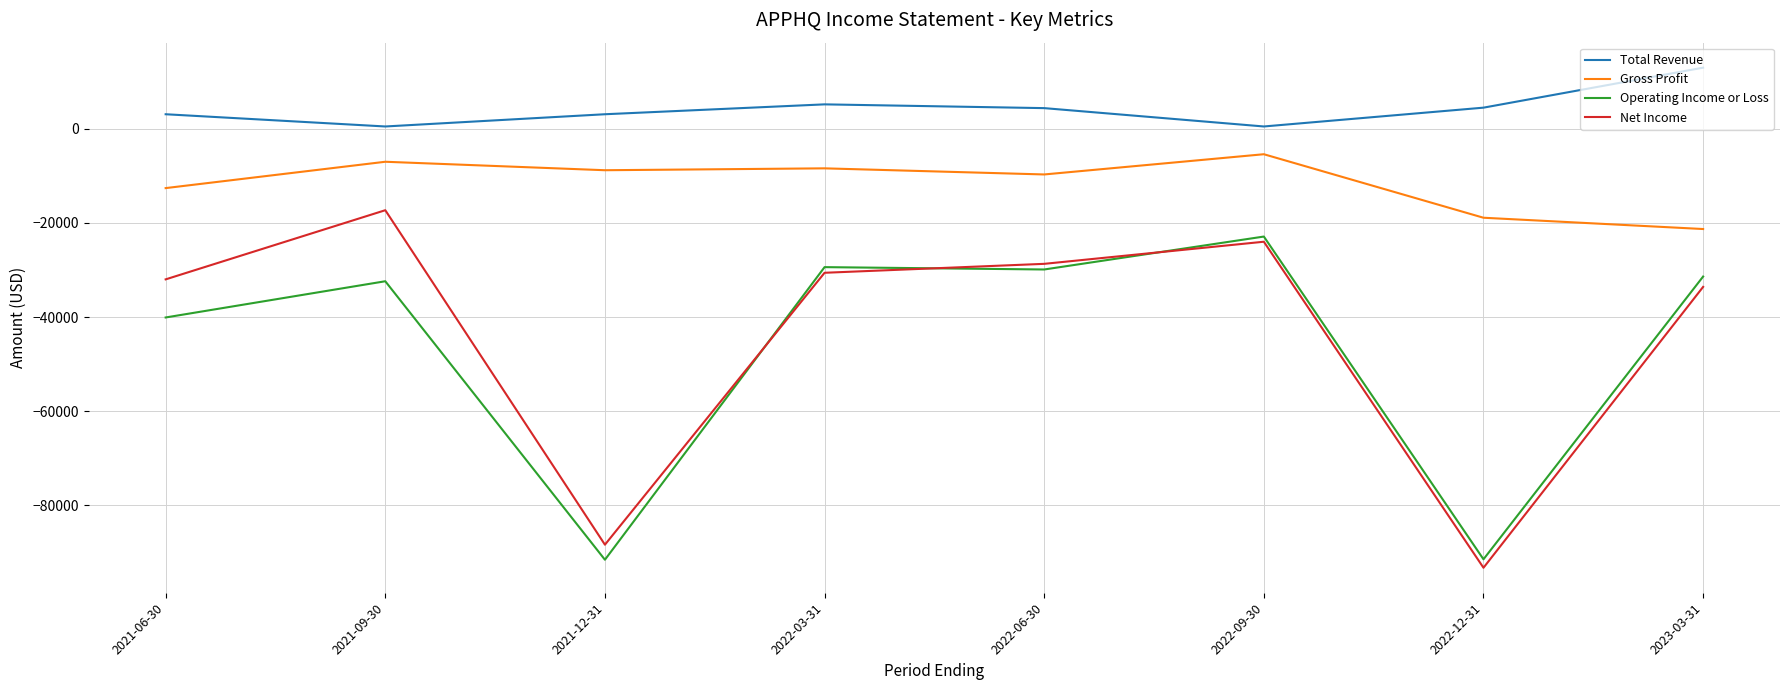

What is the highest value of the Total Revenue series?

13000